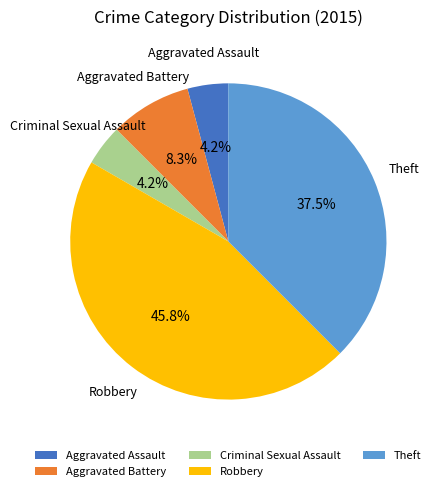

Approximately how many times larger is the value at Aggravated Assault compared to Aggravated Battery?

0.5